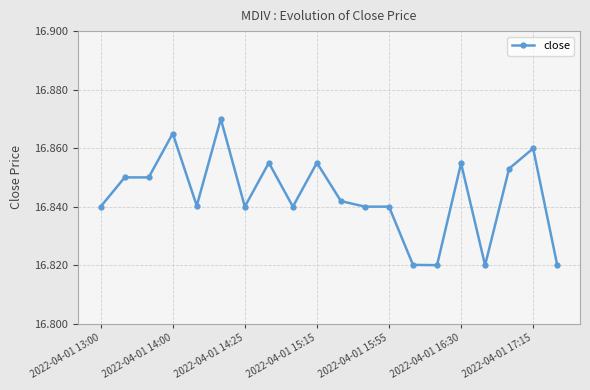

Count the values in the range 16 to 17.

20